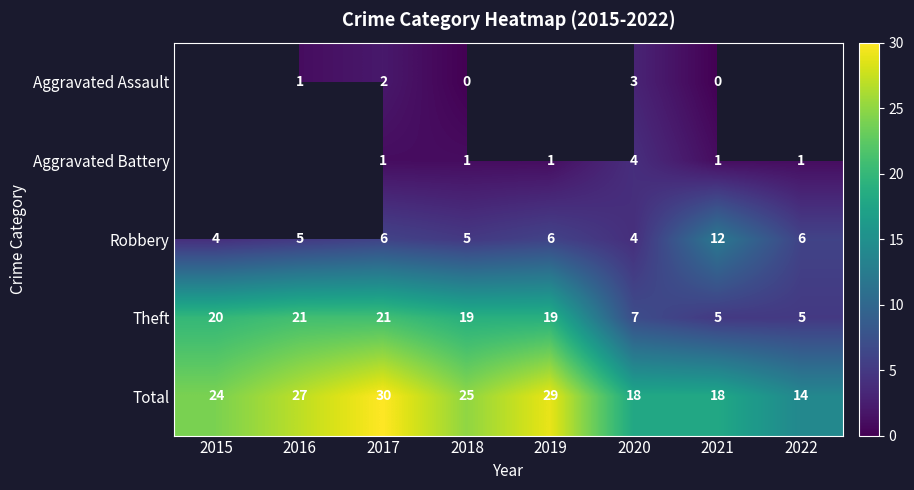

What is the difference between the highest and lowest values at 2020?

15